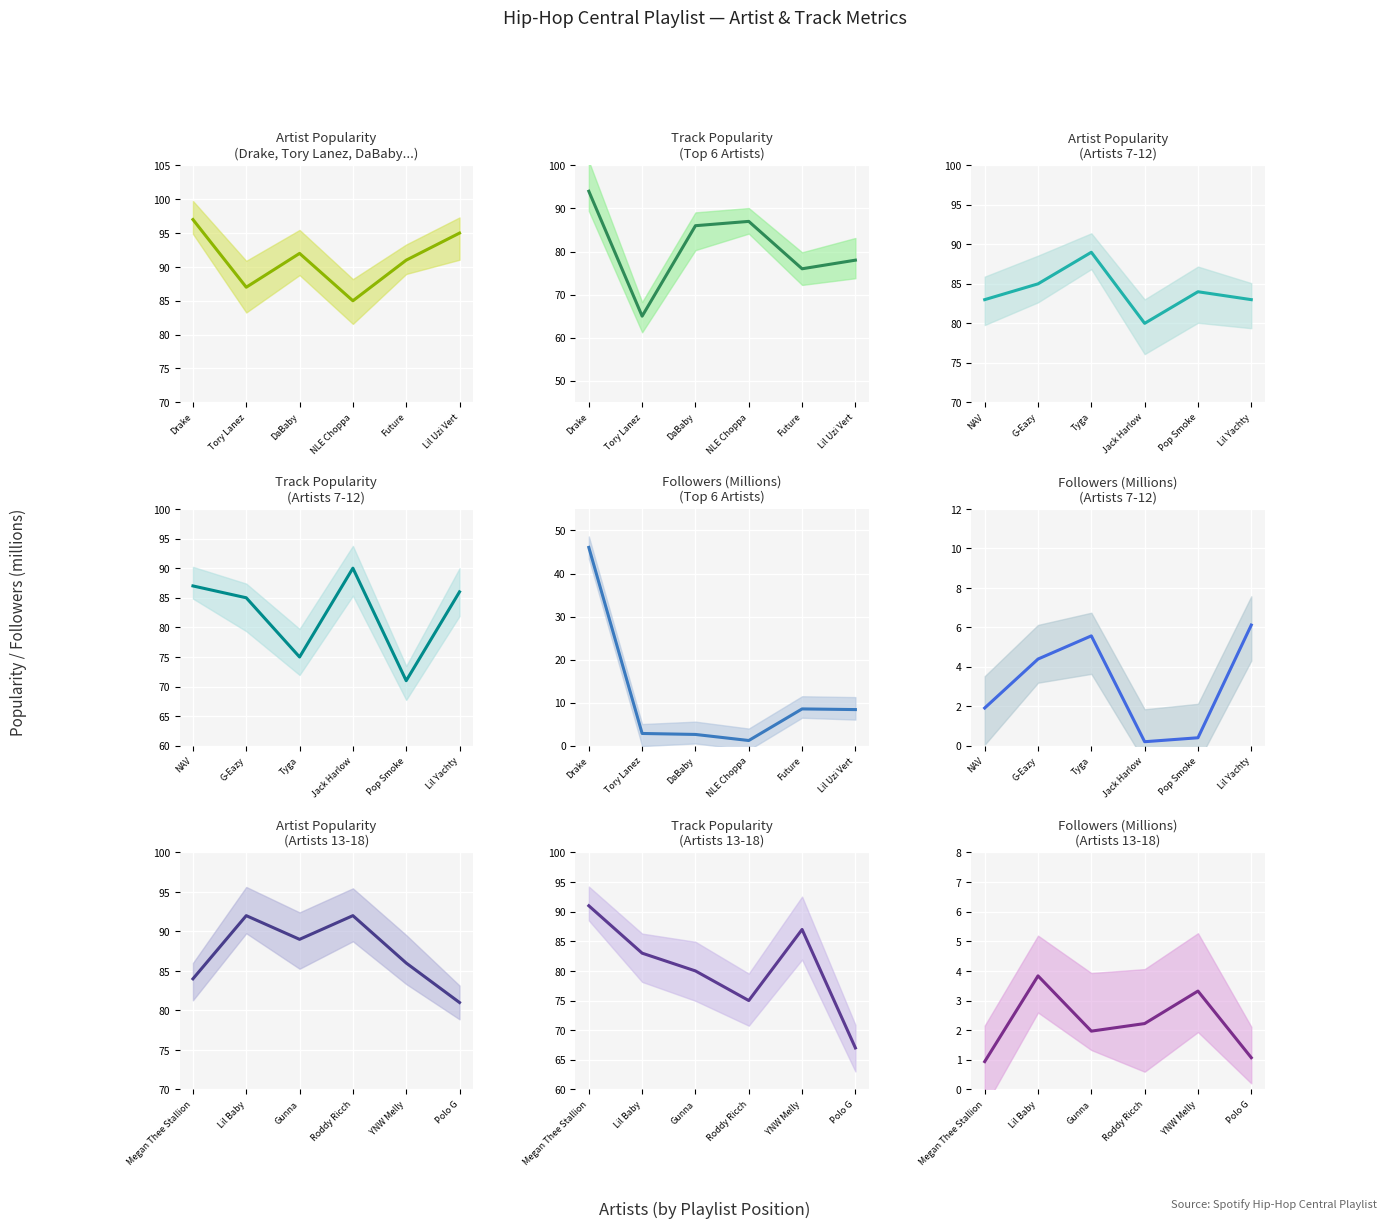

Does the chart display data point markers on the line(s)?

No